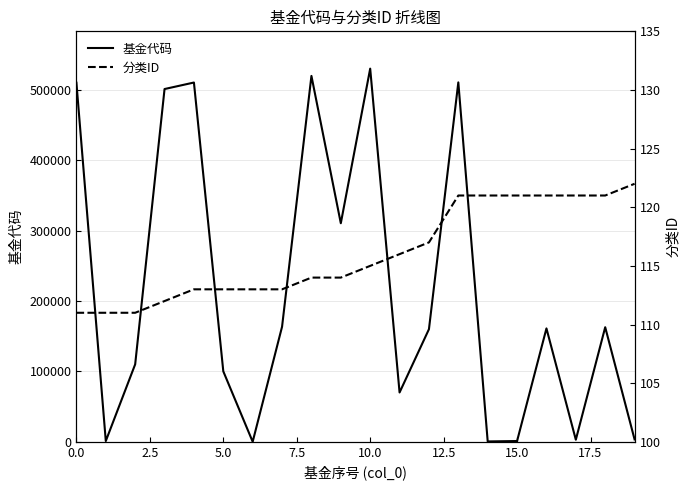

What is the label of the 7th point from the right?

13